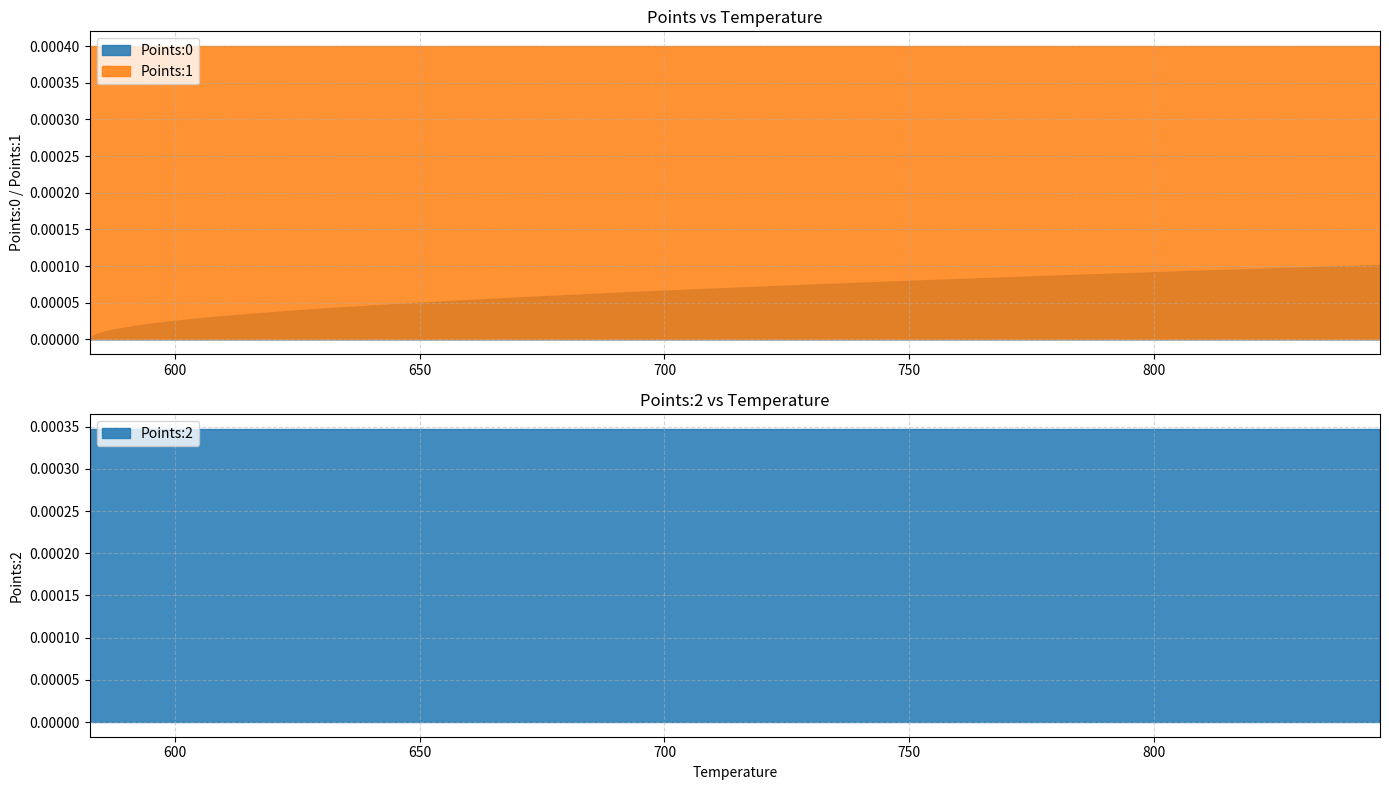

Reading right to left, extract all data points from this chart.

temp: 39=846.2	38=833.8	37=821.6	36=809.6	35=797.9	34=786.4	33=775.2	32=764.2	31=753.6	30=743.1	29=733.1	28=723.2	27=713.7	26=704.4	25=695.6	24=686.8	23=678.6	22=670.5	21=663.0	20=655.6	19=648.6	18=641.9	17=635.6	16=629.6	15=624.0	14=618.7	13=613.8	12=609.2	11=605.0	10=601.1	9=597.5	8=594.5	7=591.6	6=589.3	5=587.1	4=585.6	Points:2=584.1	Points:1=583.3	Points:0=582.6	temp=582.6
Points:0: 39=0.0	38=0.0	37=0.0	36=0.0	35=0.0	34=0.0	33=0.0	32=0.0	31=0.0	30=0.0	29=0.0	28=0.0	27=0.0	26=0.0	25=0.0	24=0.0	23=0.0	22=0.0	21=0.0	20=0.0	19=0.0	18=0.0	17=0.0	16=0.0	15=0.0	14=0.0	13=0.0	12=0.0	11=0.0	10=0.0	9=0.0	8=0.0	7=0.0	6=0.0	5=0.0	4=0.0	Points:2=0.0	Points:1=0.0	Points:0=0.0	temp=0.0
Points:1: 39=0.0	38=0.0	37=0.0	36=0.0	35=0.0	34=0.0	33=0.0	32=0.0	31=0.0	30=0.0	29=0.0	28=0.0	27=0.0	26=0.0	25=0.0	24=0.0	23=0.0	22=0.0	21=0.0	20=0.0	19=0.0	18=0.0	17=0.0	16=0.0	15=0.0	14=0.0	13=0.0	12=0.0	11=0.0	10=0.0	9=0.0	8=0.0	7=0.0	6=0.0	5=0.0	4=0.0	Points:2=0.0	Points:1=0.0	Points:0=0.0	temp=0.0
Points:2: 39=0.0	38=0.0	37=0.0	36=0.0	35=0.0	34=0.0	33=0.0	32=0.0	31=0.0	30=0.0	29=0.0	28=0.0	27=0.0	26=0.0	25=0.0	24=0.0	23=0.0	22=0.0	21=0.0	20=0.0	19=0.0	18=0.0	17=0.0	16=0.0	15=0.0	14=0.0	13=0.0	12=0.0	11=0.0	10=0.0	9=0.0	8=0.0	7=0.0	6=0.0	5=0.0	4=0.0	Points:2=0.0	Points:1=0.0	Points:0=0.0	temp=0.0